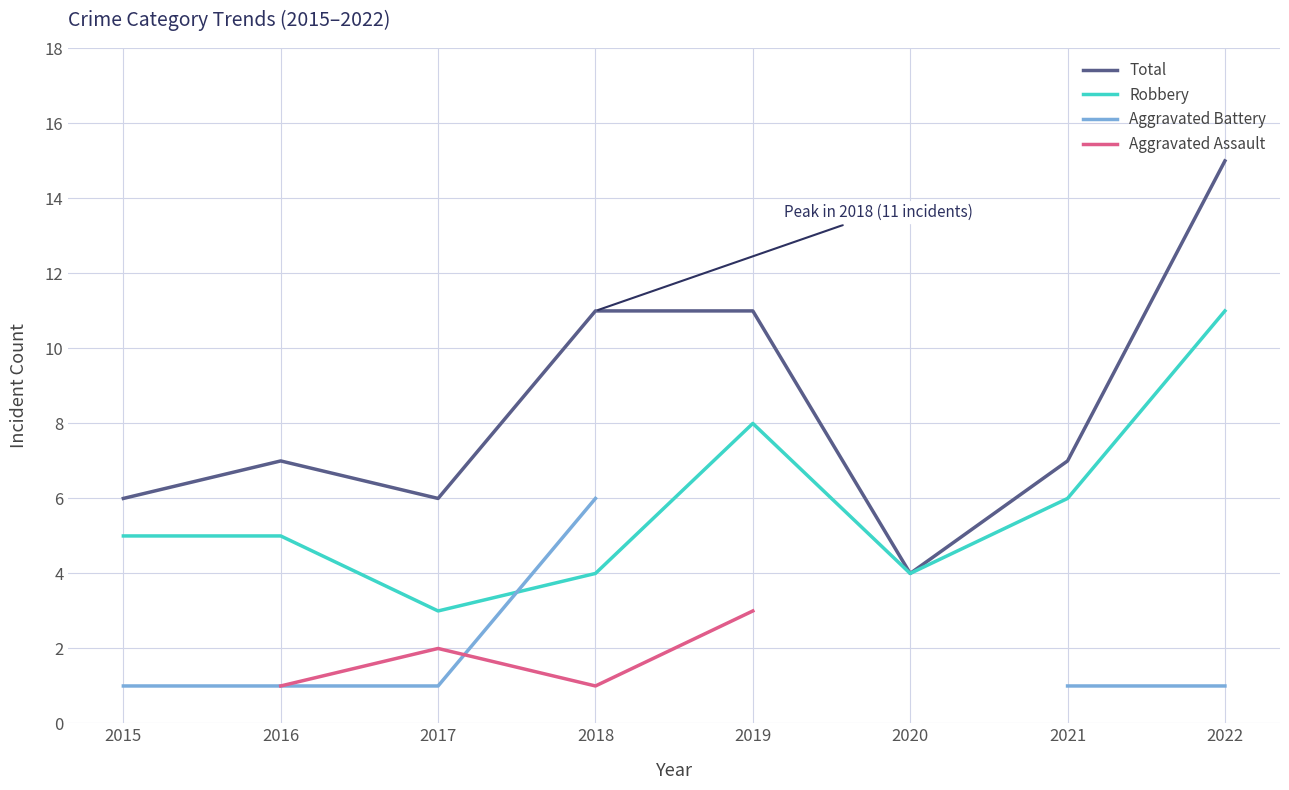

Between 2015 and 2016, which series saw the biggest shift?

Total